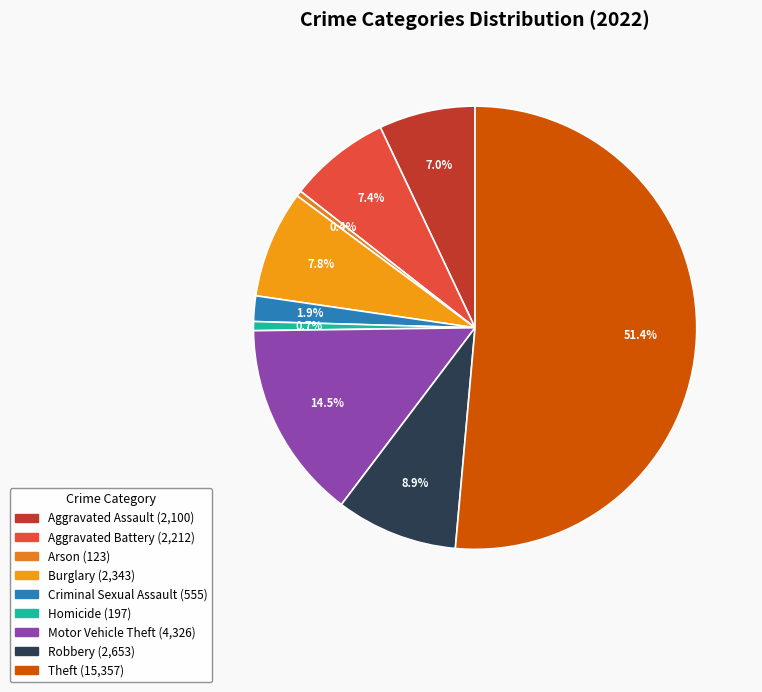

Which slice is the smallest?

Arson